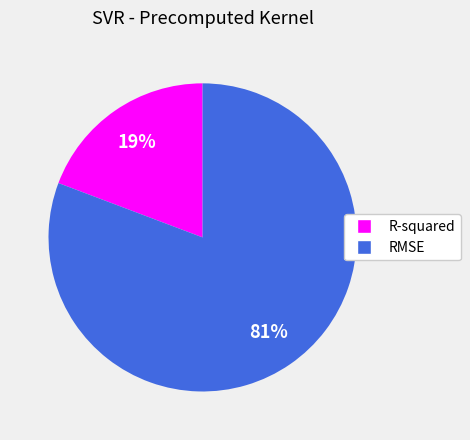

How many segments does this pie chart have?

2